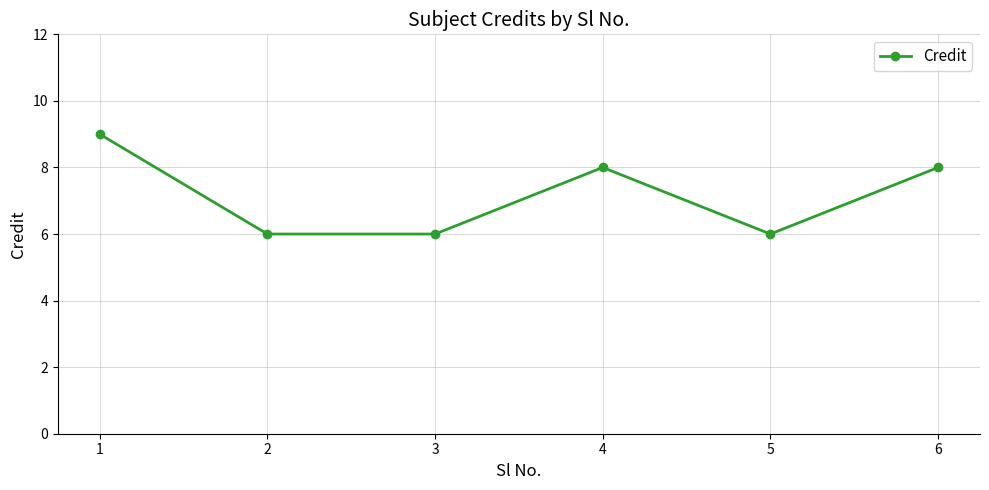

Approximately how many times larger is the value at 1 compared to 2?

1.5